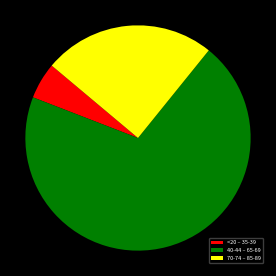

Which slice is the largest?

40-44 – 65-69